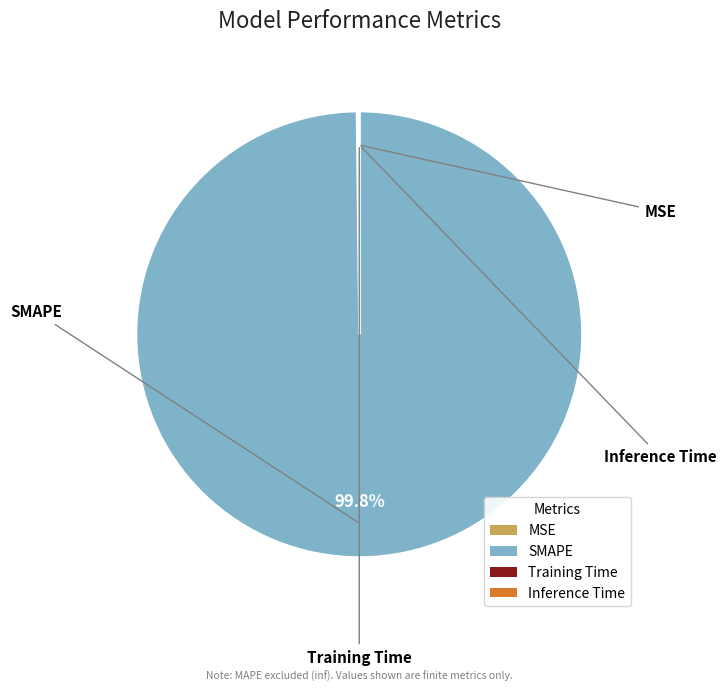

What is the largest slice in the pie chart?

SMAPE